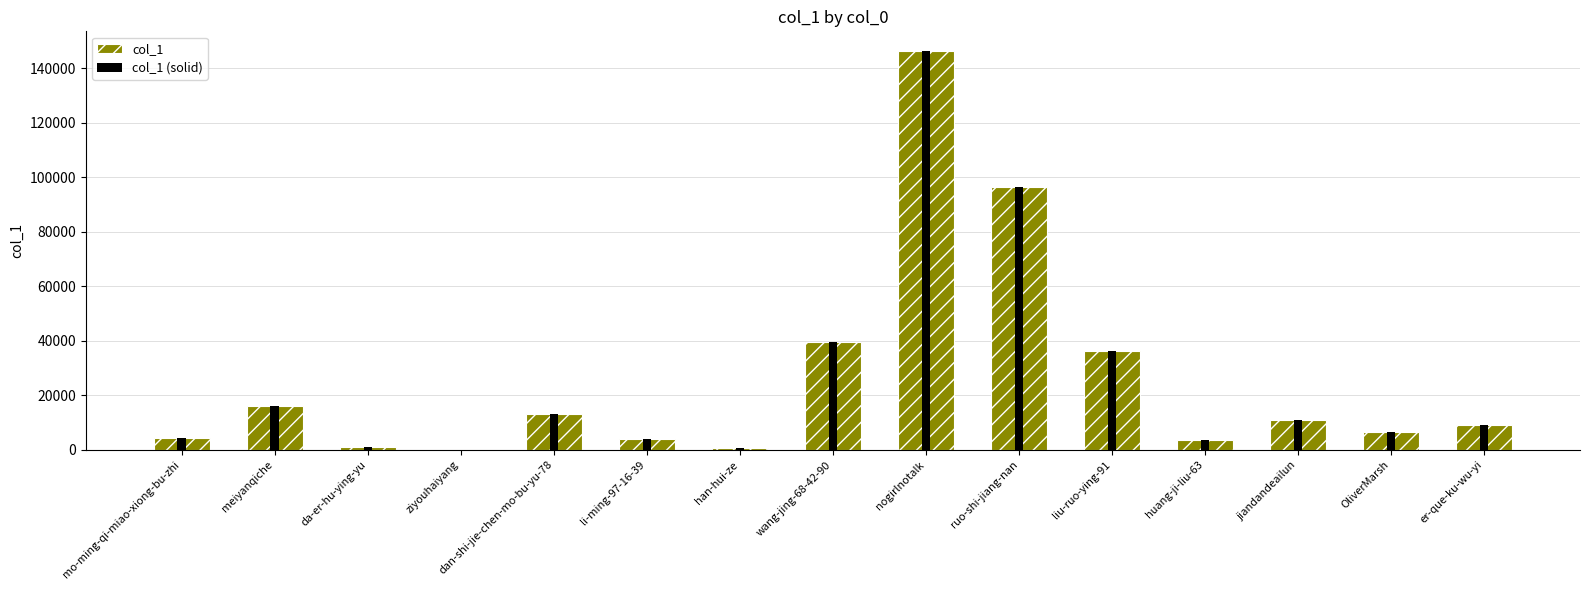

At how many categories does at least one series exceed 103669?

1